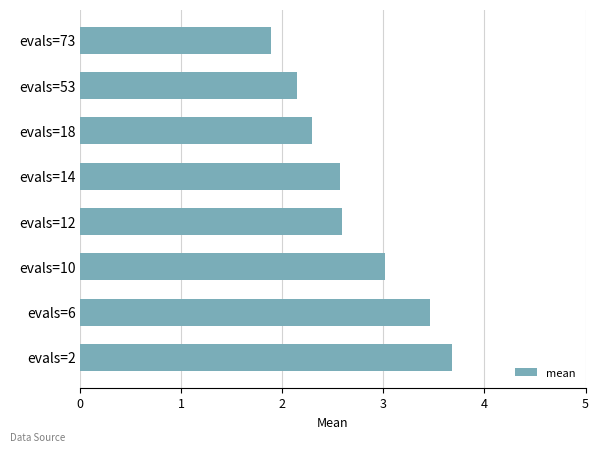

What is the approximate value at evals=6?

3.5